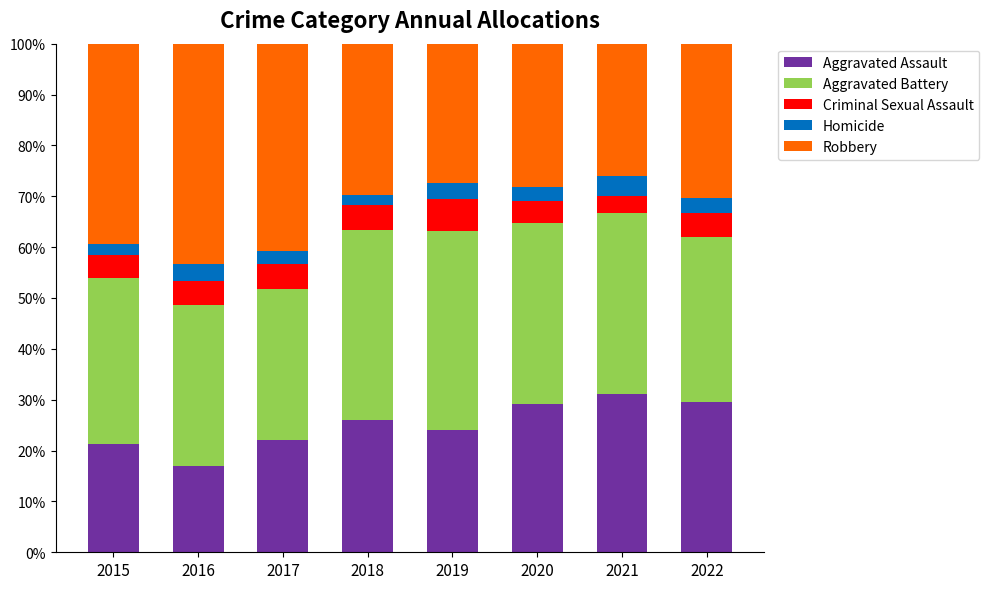

What are all the series names shown in the legend?

Aggravated Assault, Aggravated Battery, Criminal Sexual Assault, Homicide, Robbery